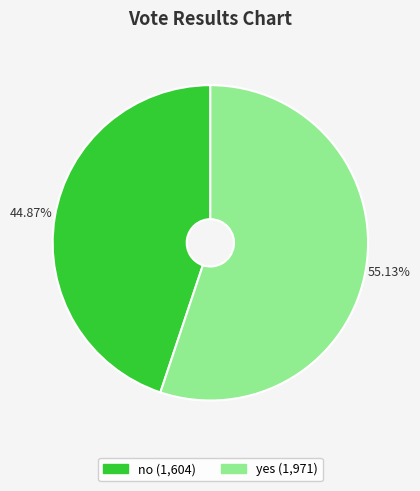

What is the largest slice in the pie chart?

yes